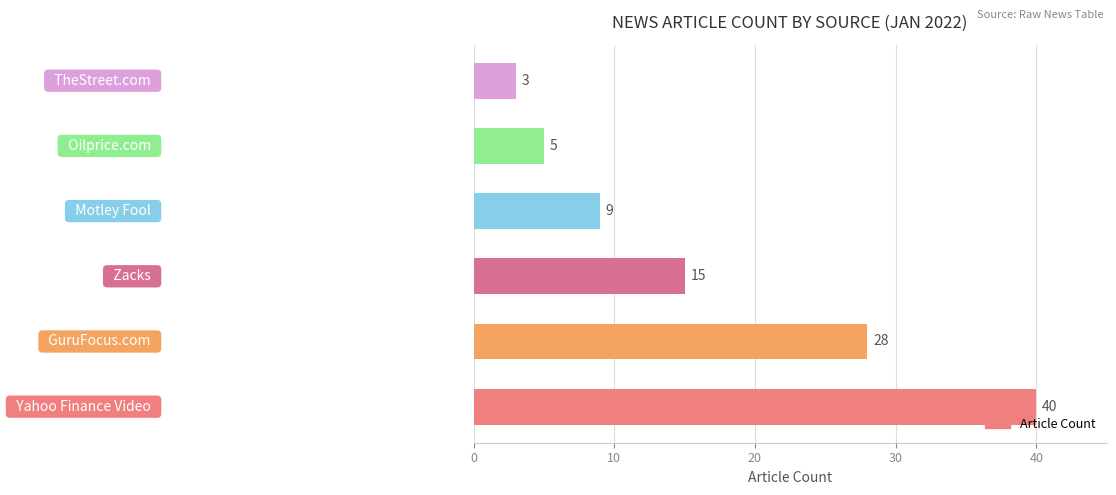

What is the difference between the maximum and minimum values?

37